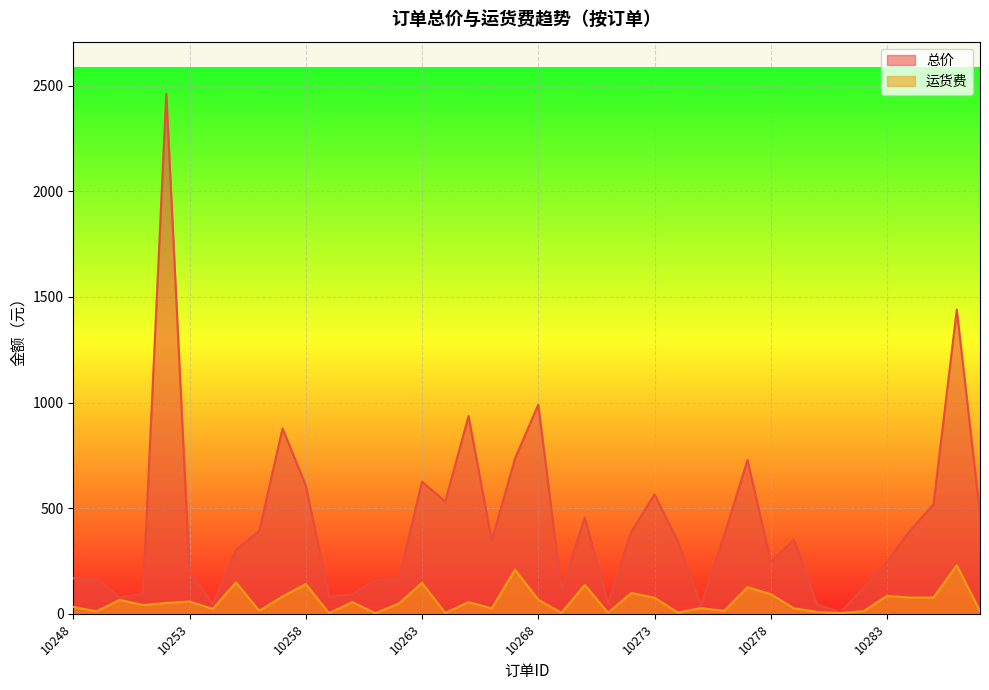

What value does the 总价 series have at 10260?

92.4